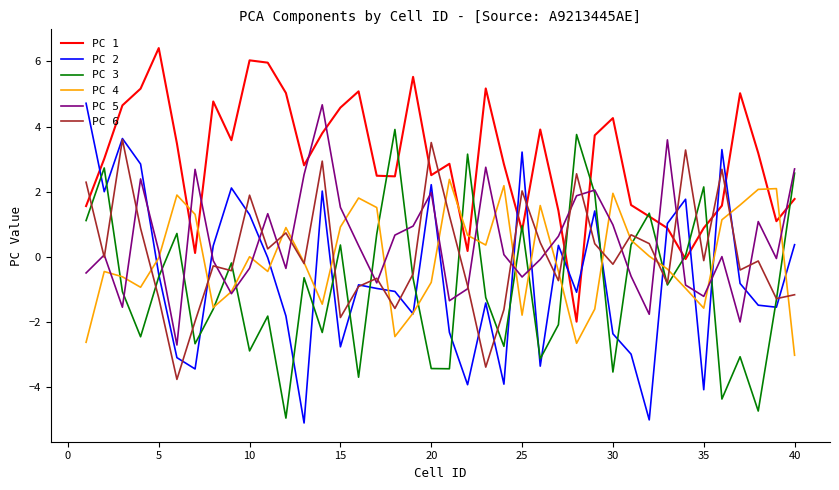

Does the chart have visible grid lines?

No